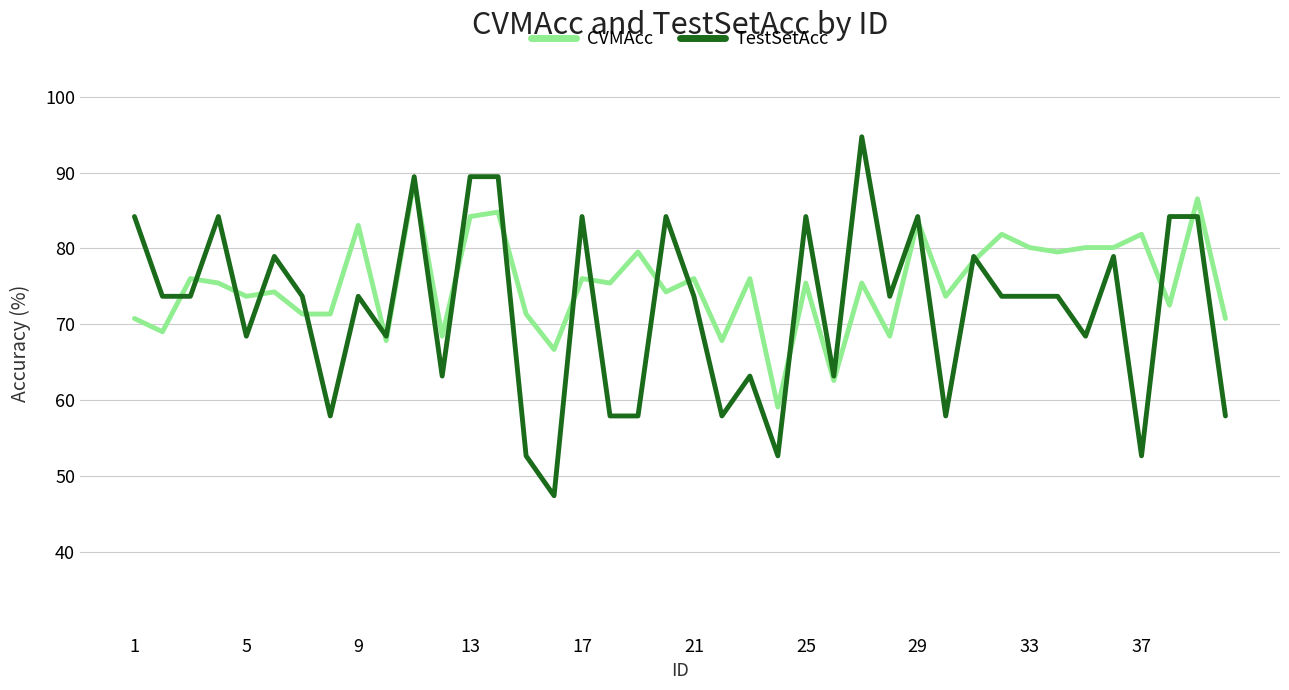

What is the smallest value displayed?

47.4